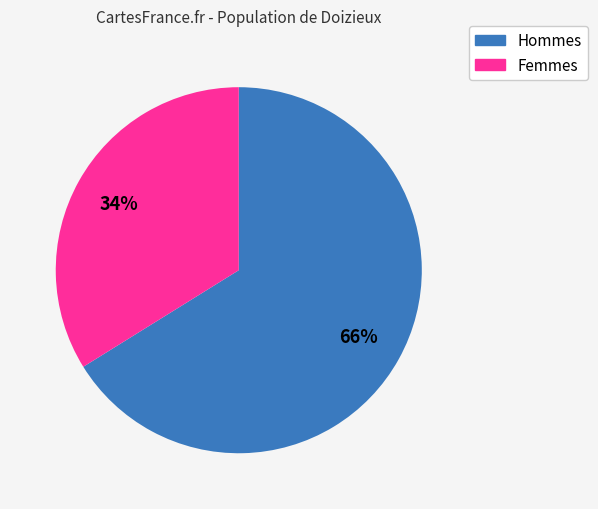

To the nearest percent, what is the average slice percentage?

50%